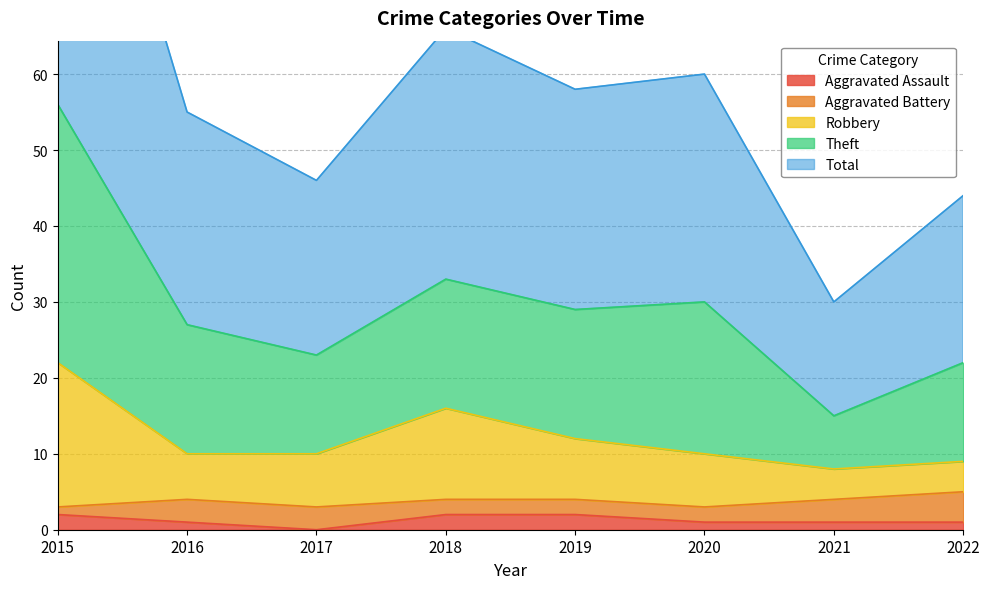

Does the chart display data point markers on the line(s)?

No